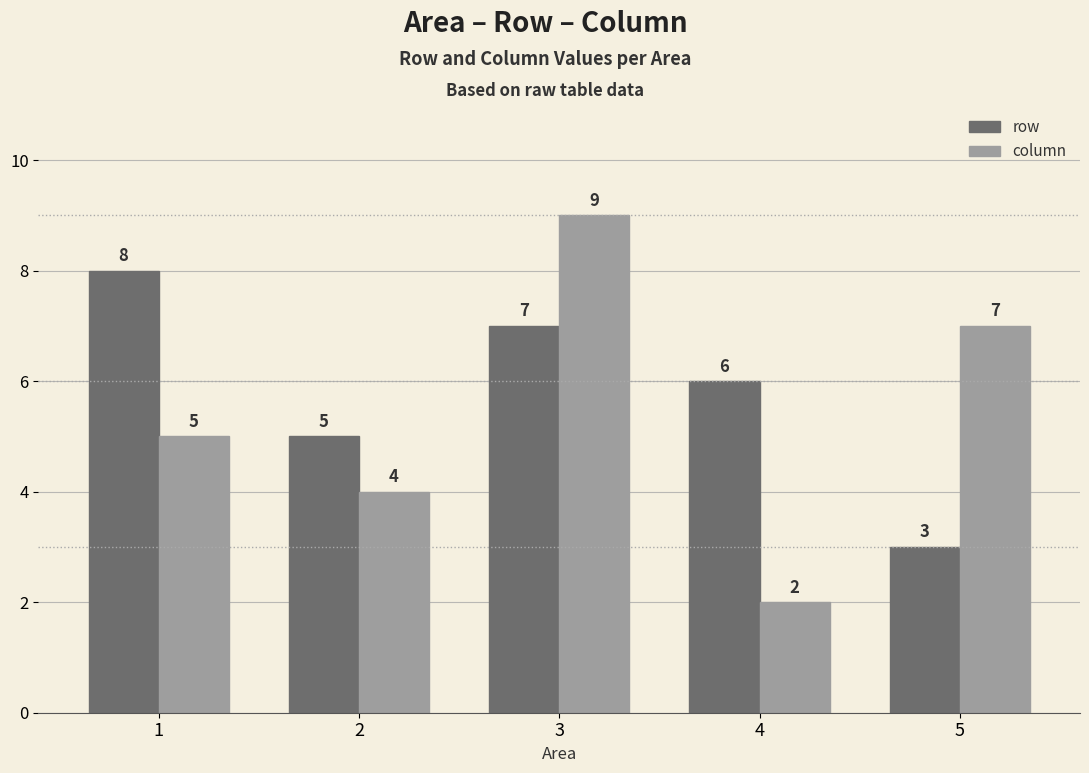

True or false: row has a value of 5 at 2.

True